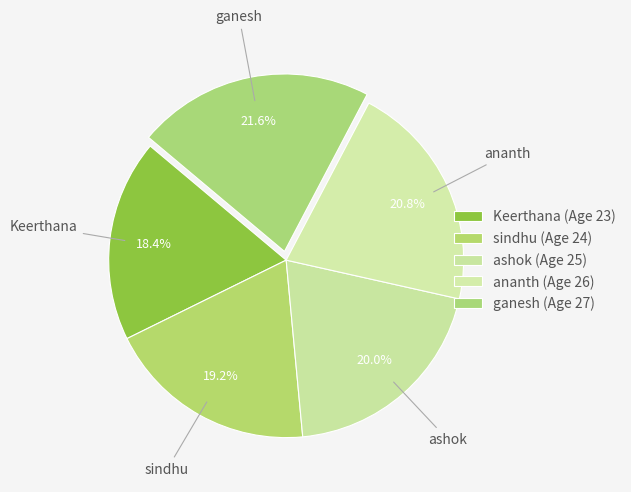

Count the number of slices in the pie.

5